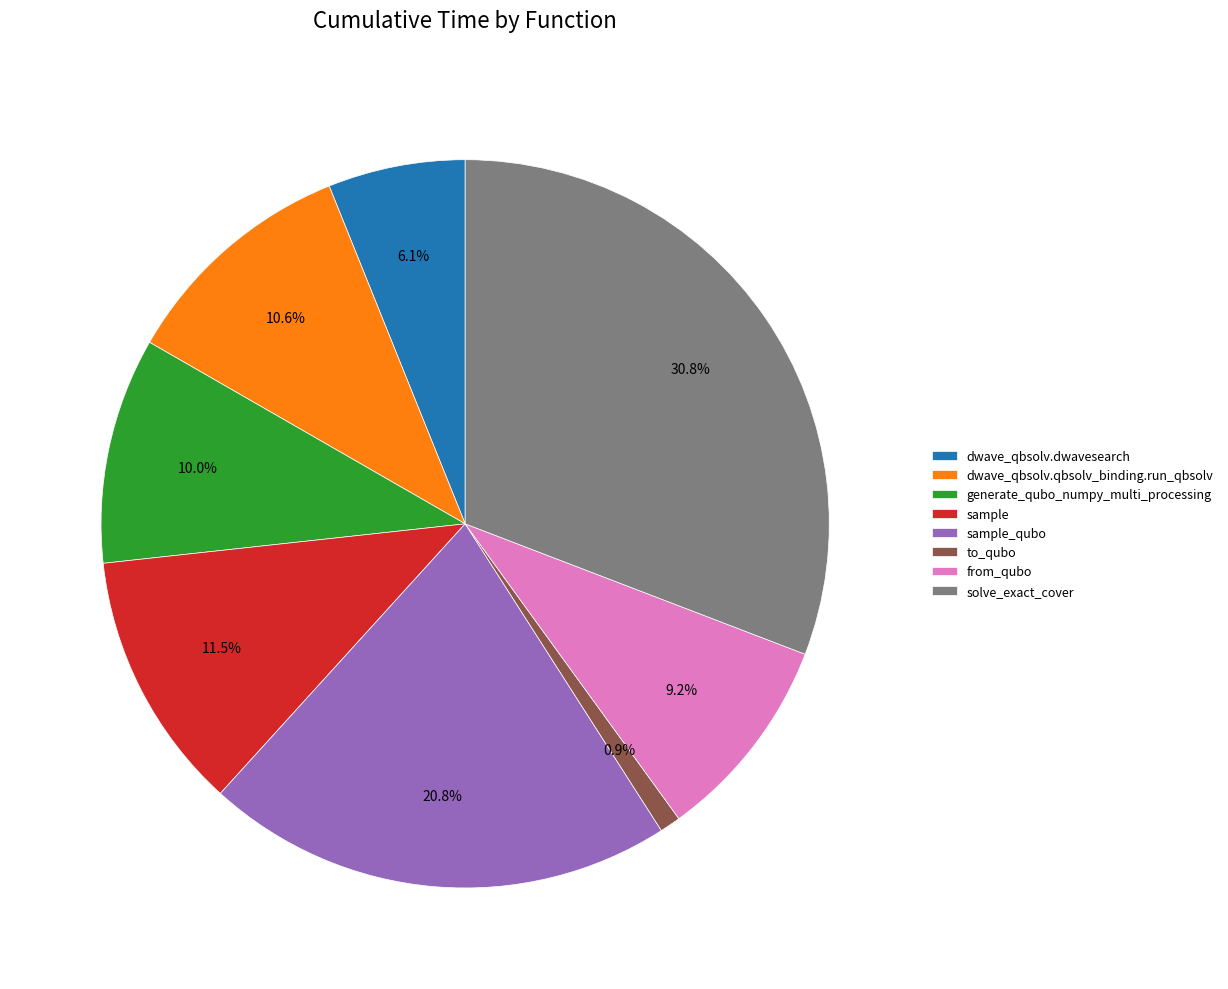

Between dwave_qbsolv.qbsolv_binding.run_qbsolv and dwave_qbsolv.dwavesearch, which is larger?

dwave_qbsolv.qbsolv_binding.run_qbsolv